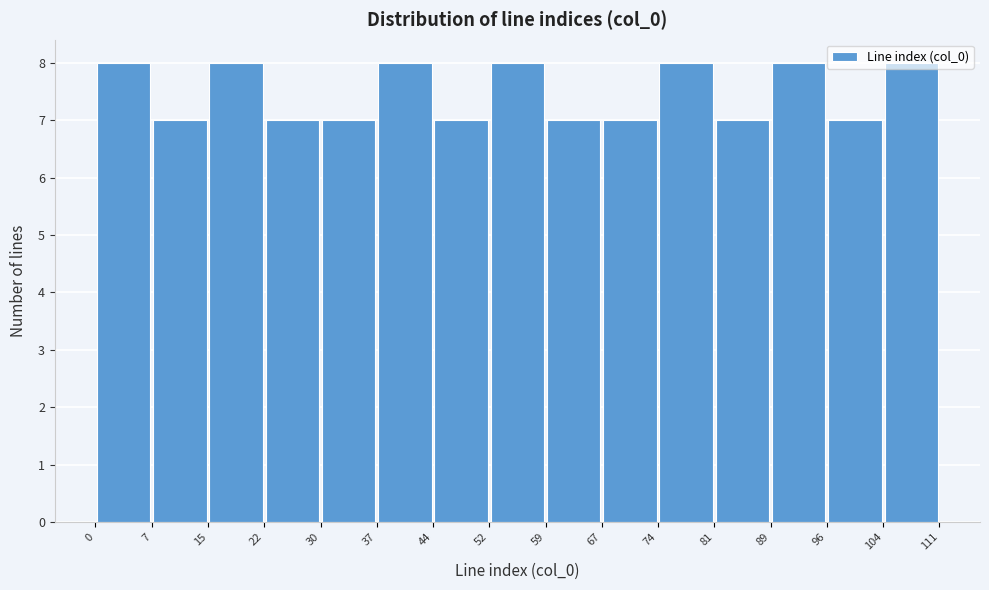

Reading left to right, transcribe this chart: for each bar, give the range it covers on the x-axis and its height. The values are not printed on the chart, so give them approximately, as read against the axis.

0 to 7: 8
7 to 15: 7
15 to 22: 8
22 to 30: 7
30 to 37: 7
37 to 44: 8
44 to 52: 7
52 to 59: 8
59 to 67: 7
67 to 74: 7
74 to 81: 8
81 to 89: 7
89 to 96: 8
96 to 104: 7
104 to 111: 8